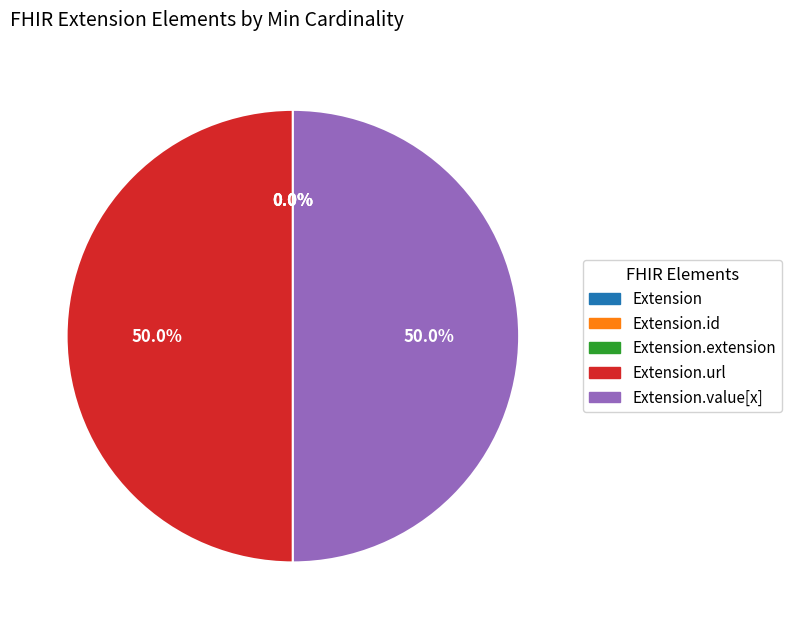

How many slices are in this pie chart?

5